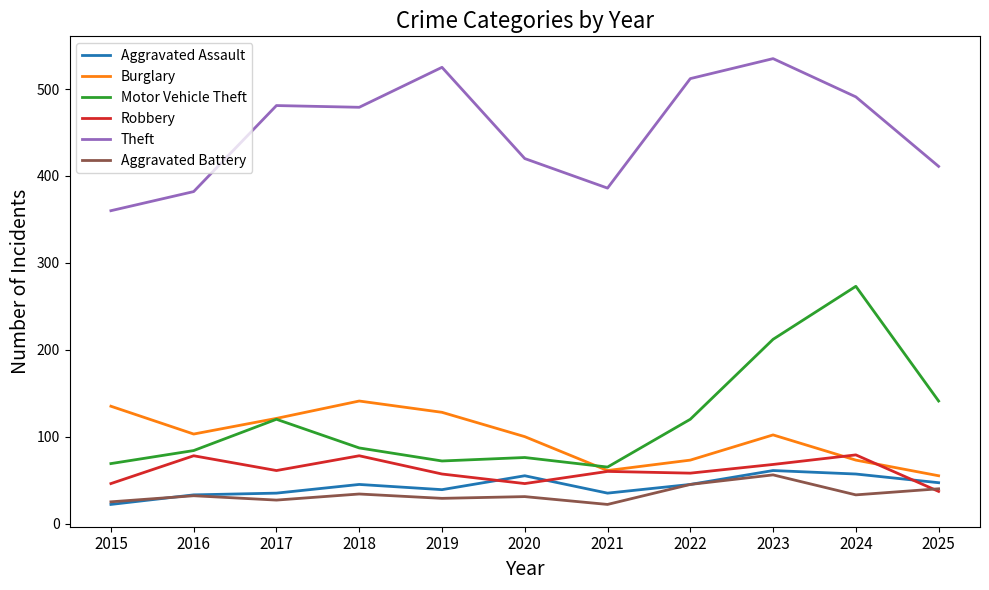

The value of Robbery at 2021 is 95. True or false?

False